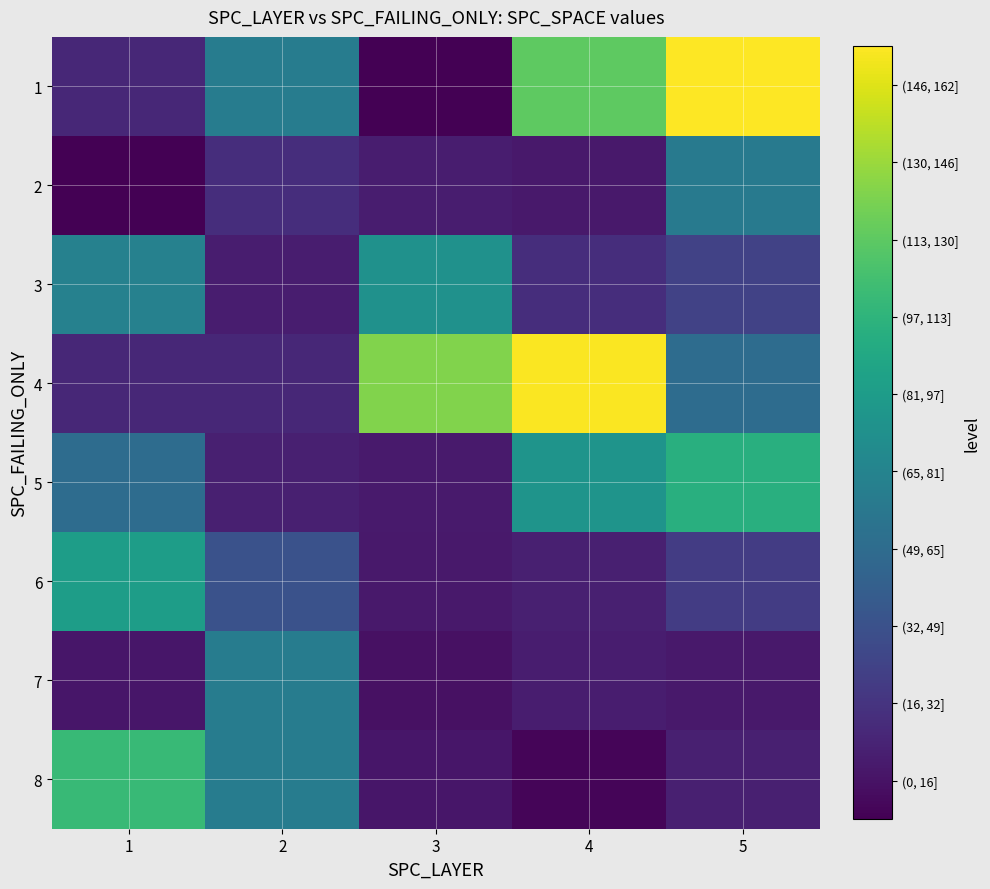

At which category is the sum across all series the highest?

5